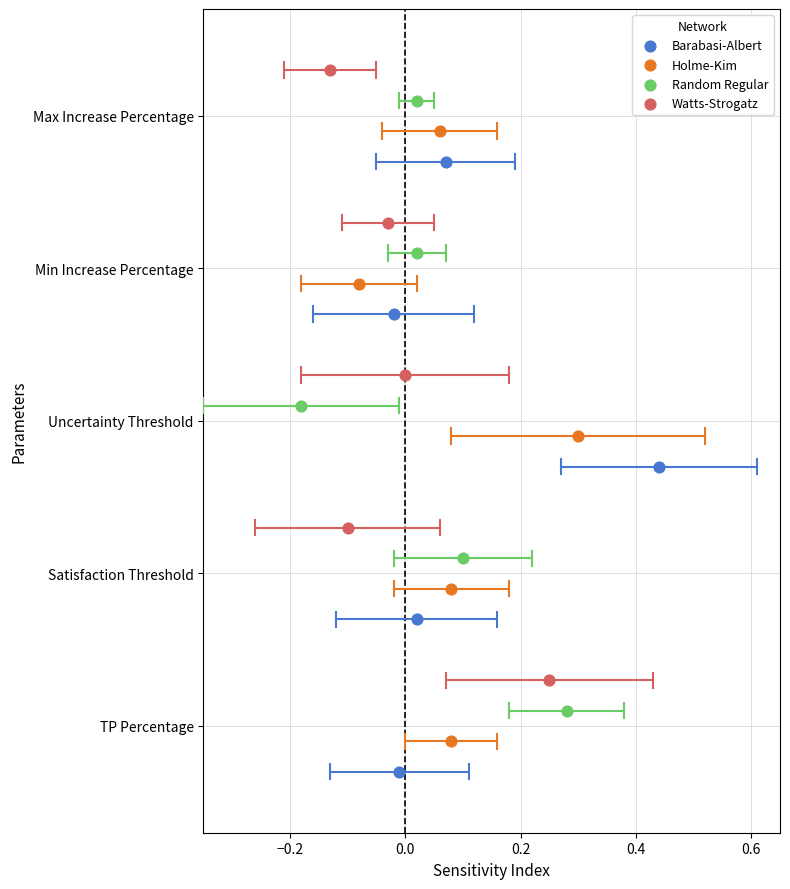

What are all the series names shown in the legend?

Barabasi-Albert, Holme-Kim, Random Regular, Watts-Strogatz